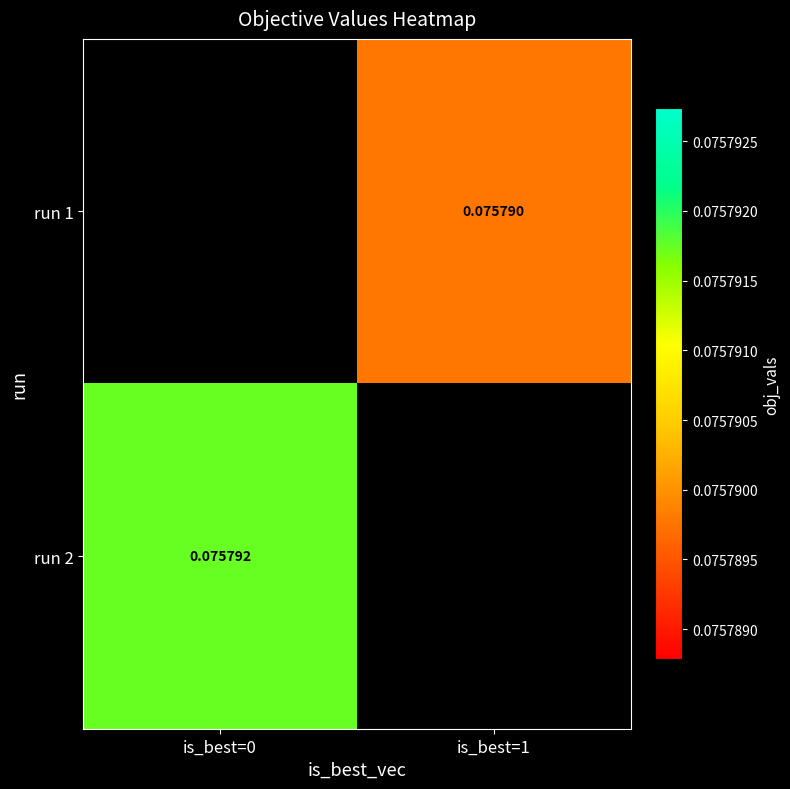

Between is_best=1 and is_best=0, which is larger?

is_best=0